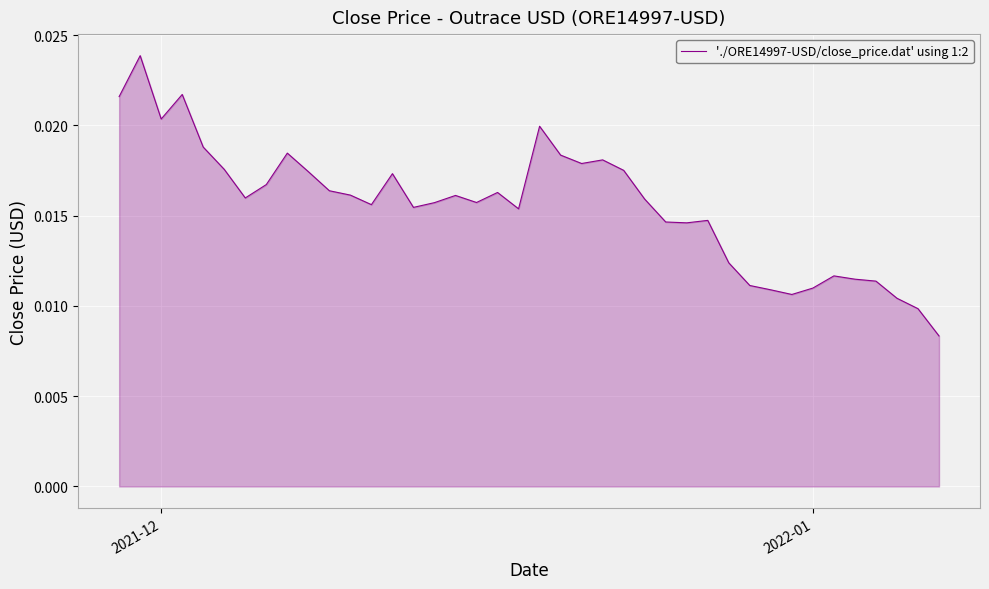

Does the chart have visible grid lines?

Yes